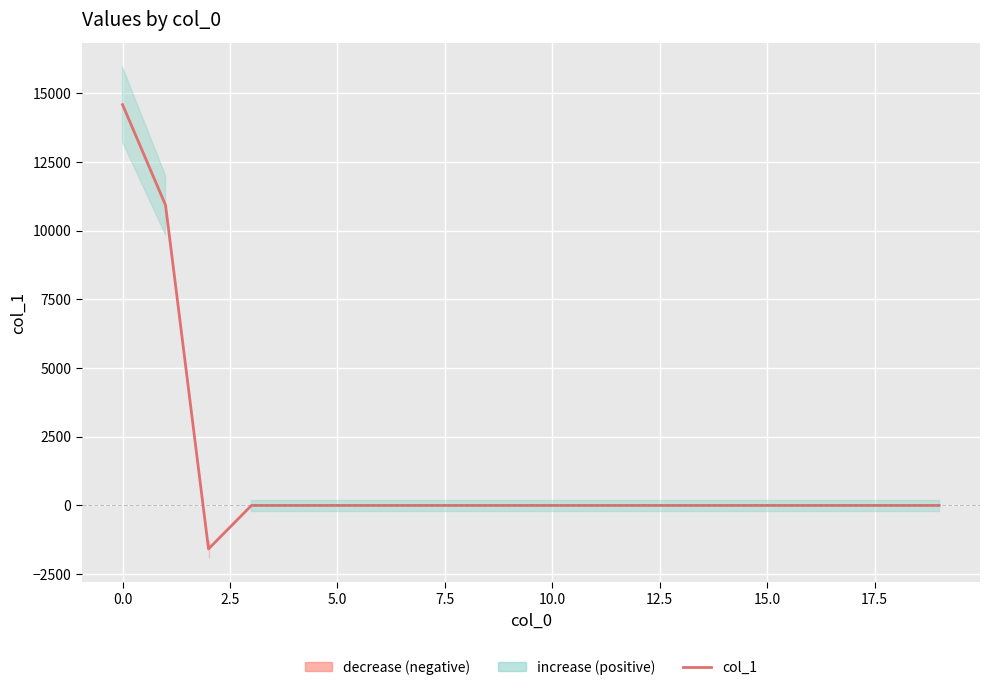

Between 10 and 12.5, which is larger?

10